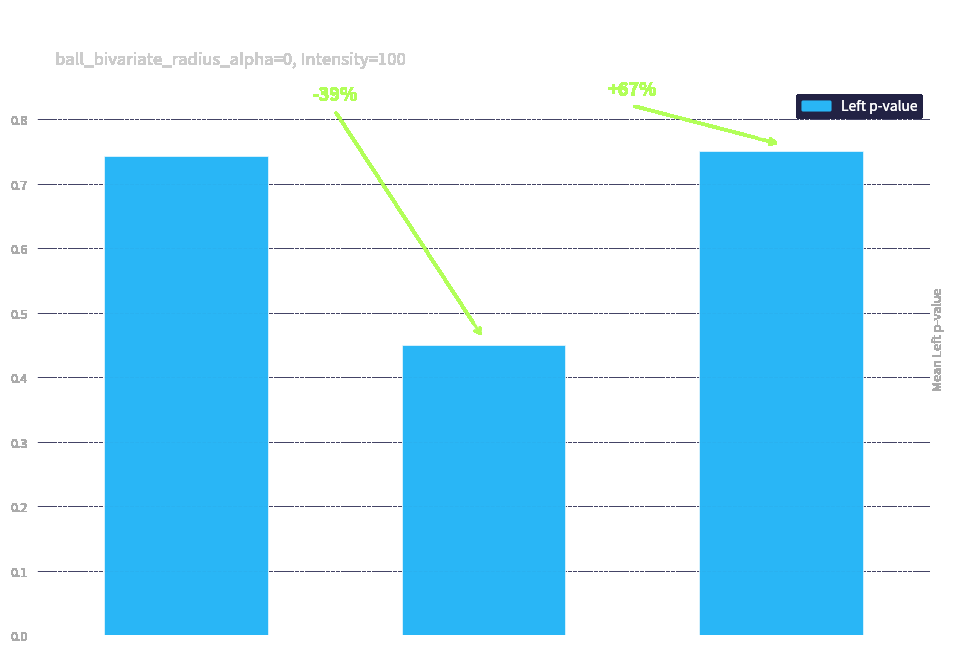

What is the difference between the second highest and minimum values?

0.3